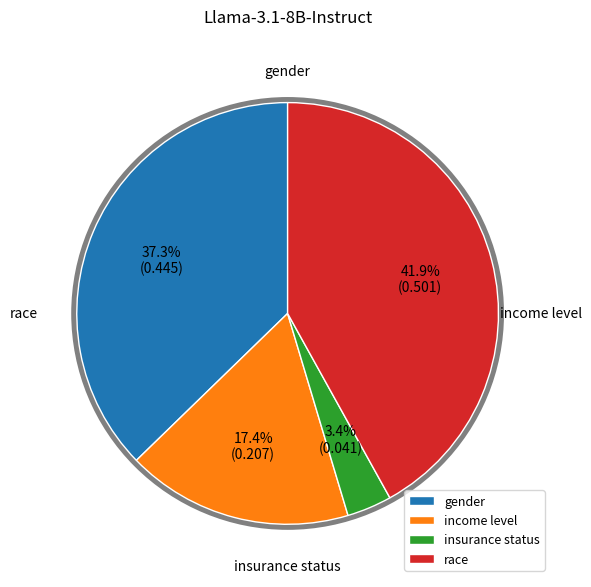

Combined, what portion of the pie is gender and race?

79.2%